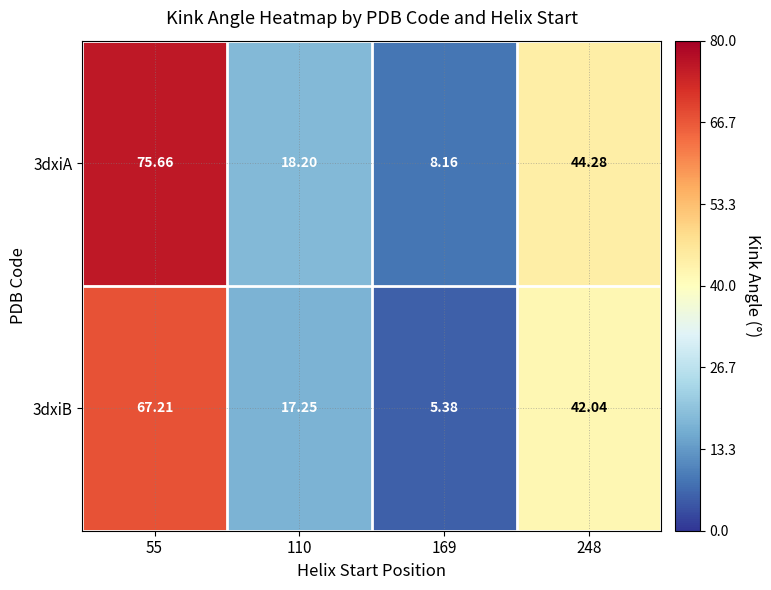

Is the value of 3dxiB at 248 greater than the value of 3dxiA at 169?

Yes